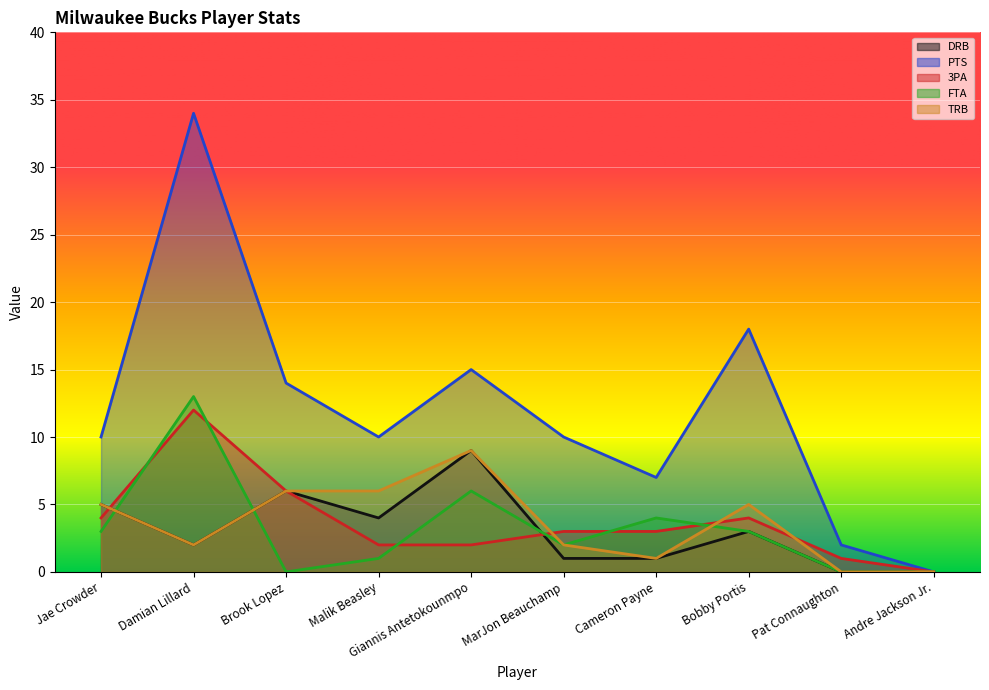

What is the difference between the TRB values at Damian Lillard and Malik Beasley?

4